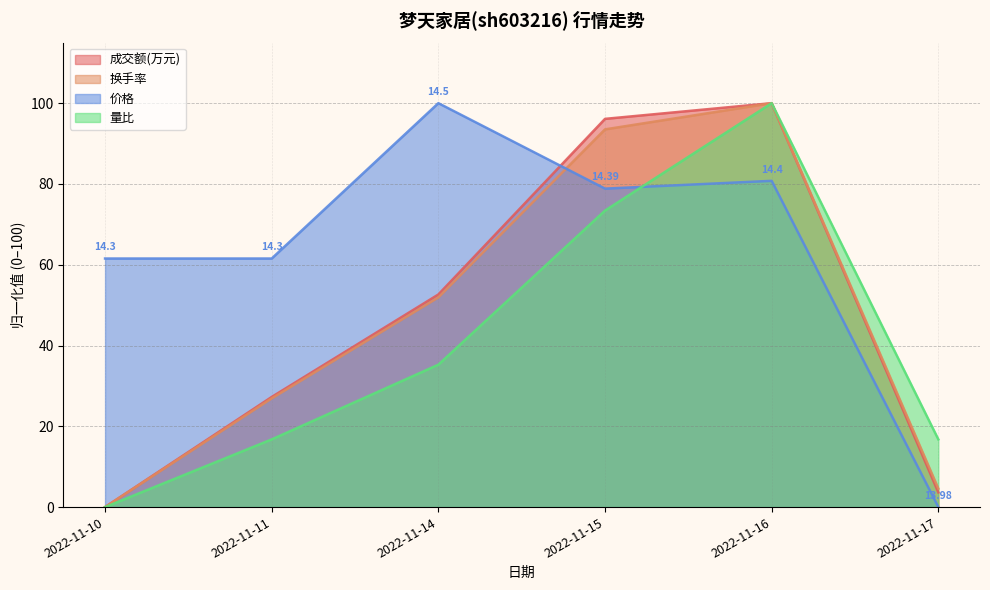

The value of 换手率 at 2022-11-17 is 7.4. True or false?

False